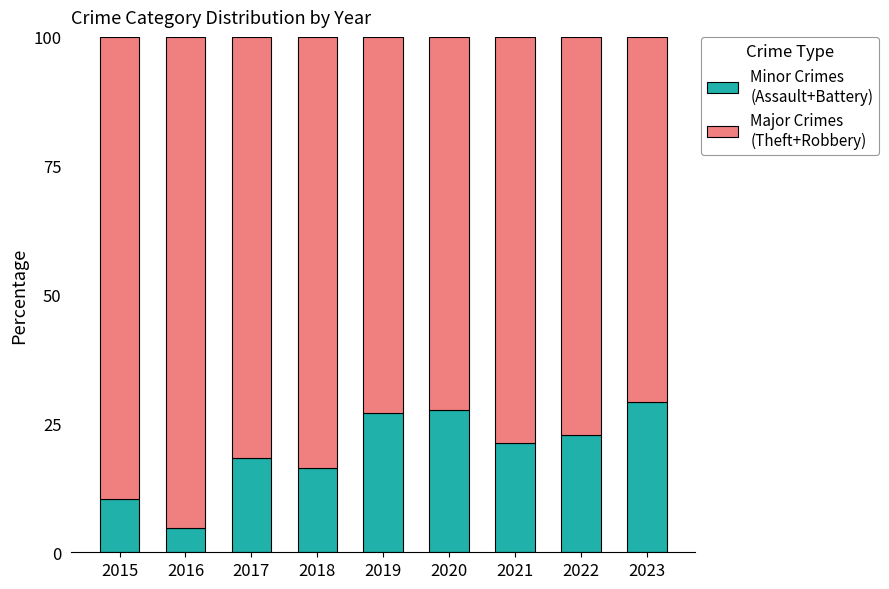

What is the total value across all series at 2023?

100.0